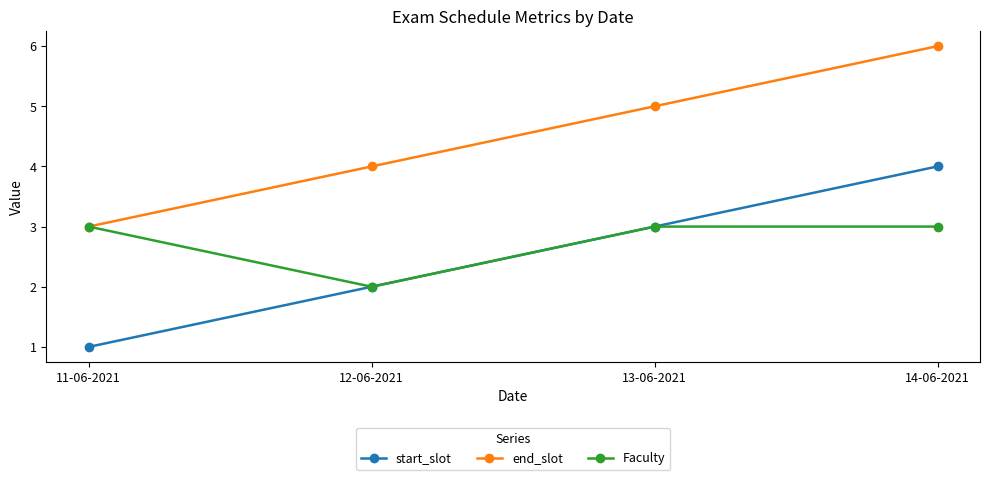

What is the value of the end_slot point at the 4th from the left?

6